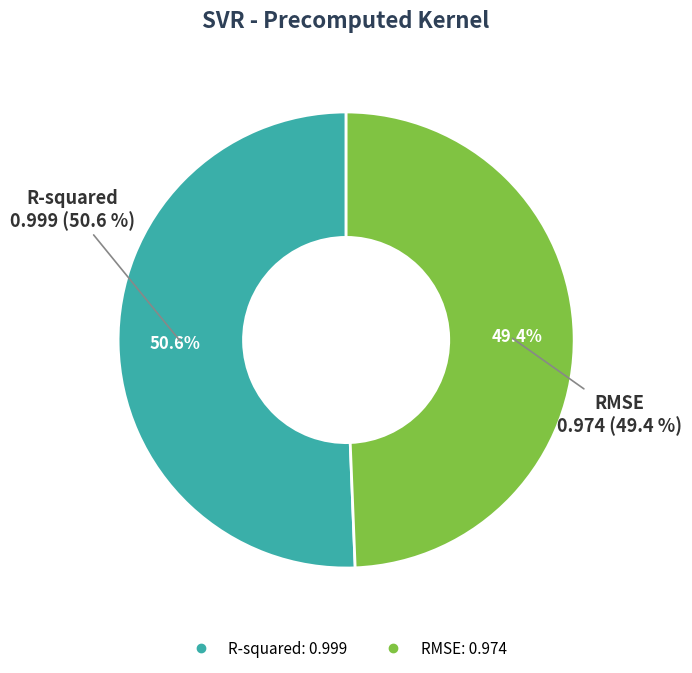

What percentage do RMSE and R-squared together represent?

100.0%